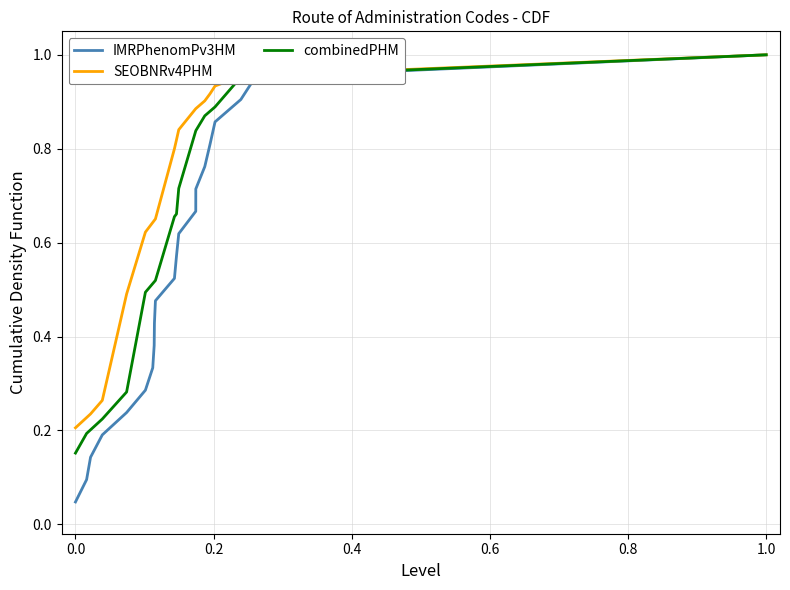

Which series has the widest spread of values?

IMRPhenomPv3HM